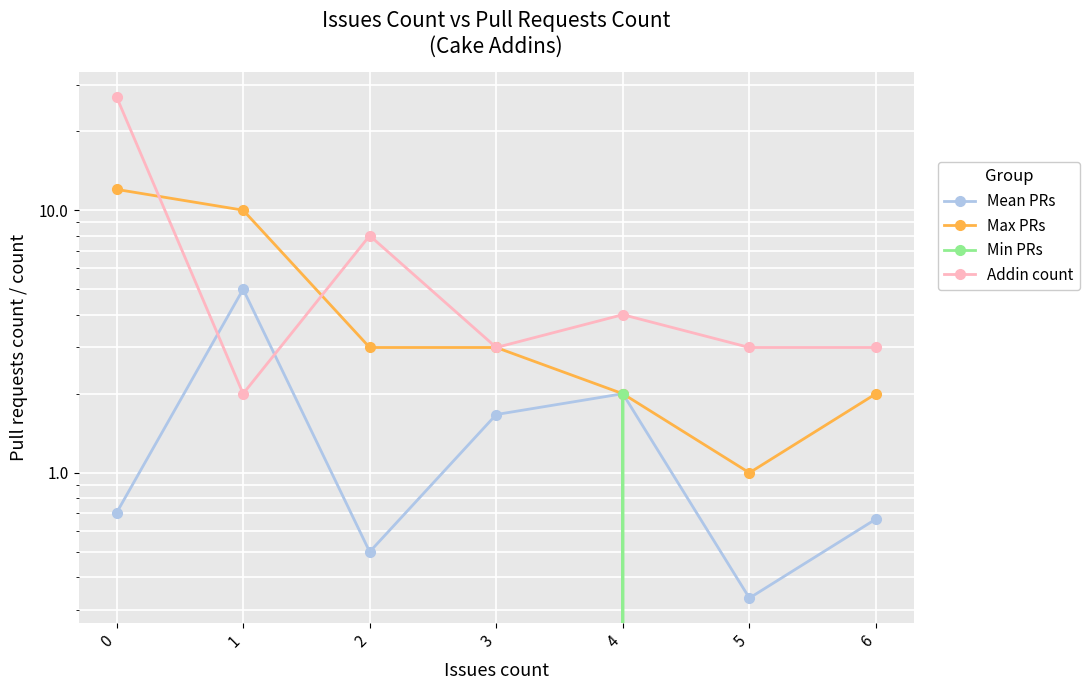

List the series in order of their overall mean, highest first.

Addin count, Max PRs, Mean PRs, Min PRs